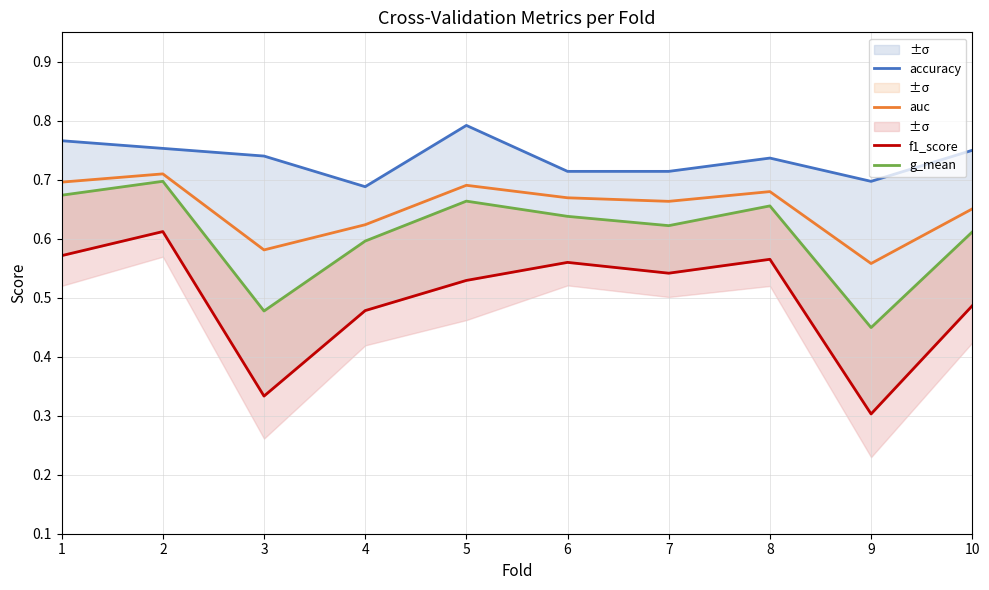

Reading left to right, what are all the values shown in this chart?

accuracy: 0.8	0.8	0.7	0.7	0.8	0.7	0.7	0.7	0.7	0.8
auc: 0.7	0.7	0.6	0.6	0.7	0.7	0.7	0.7	0.6	0.7
f1_score: 0.6	0.6	0.3	0.5	0.5	0.6	0.5	0.6	0.3	0.5
g_mean: 0.7	0.7	0.5	0.6	0.7	0.6	0.6	0.7	0.4	0.6